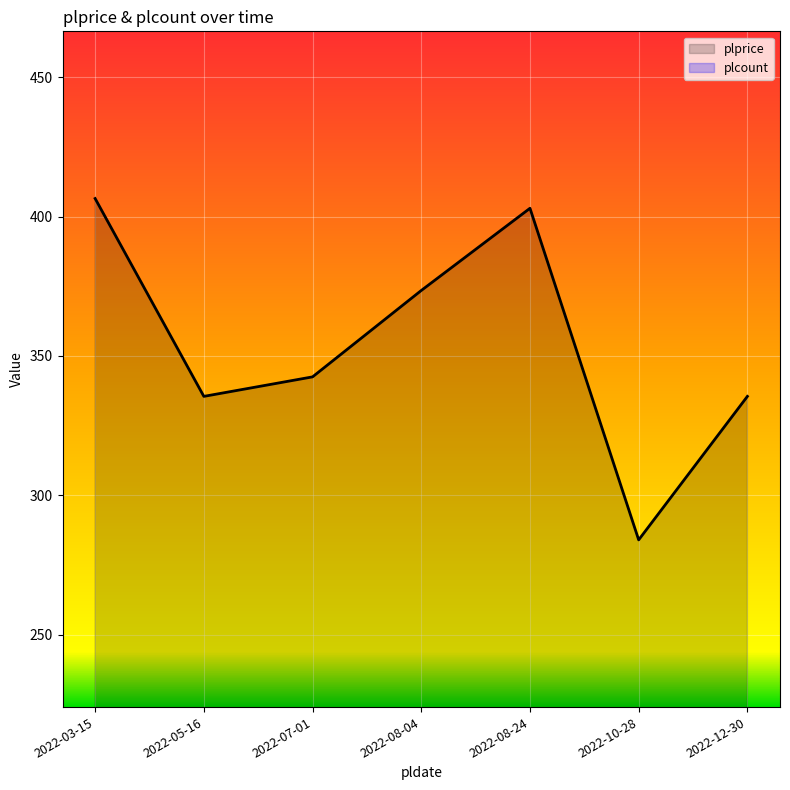

What are all the series names shown in the legend?

plprice, plcount